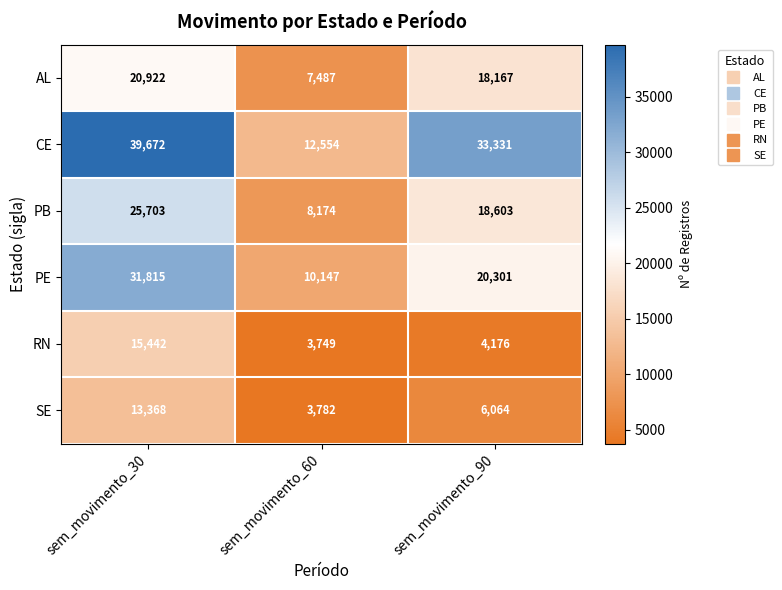

Count the PE values in the range 10147 to 31815.

3